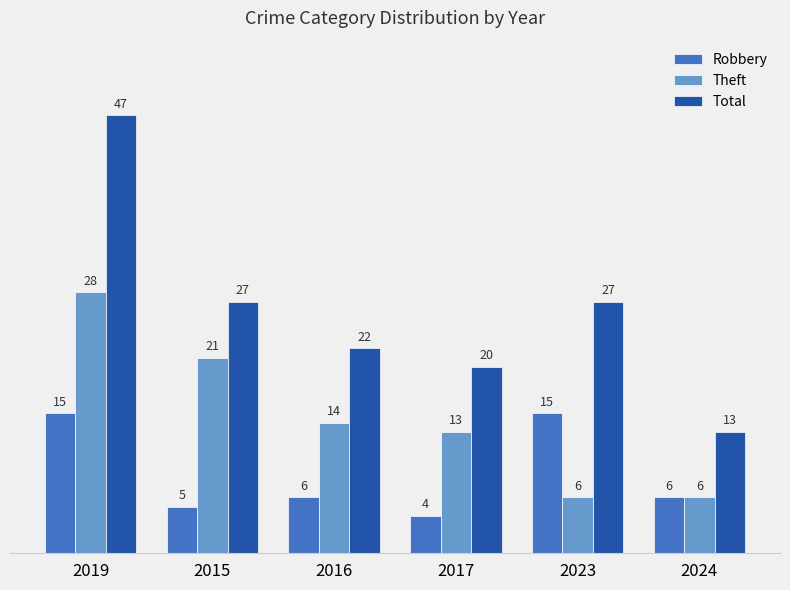

What is the sum of all Theft values?

88